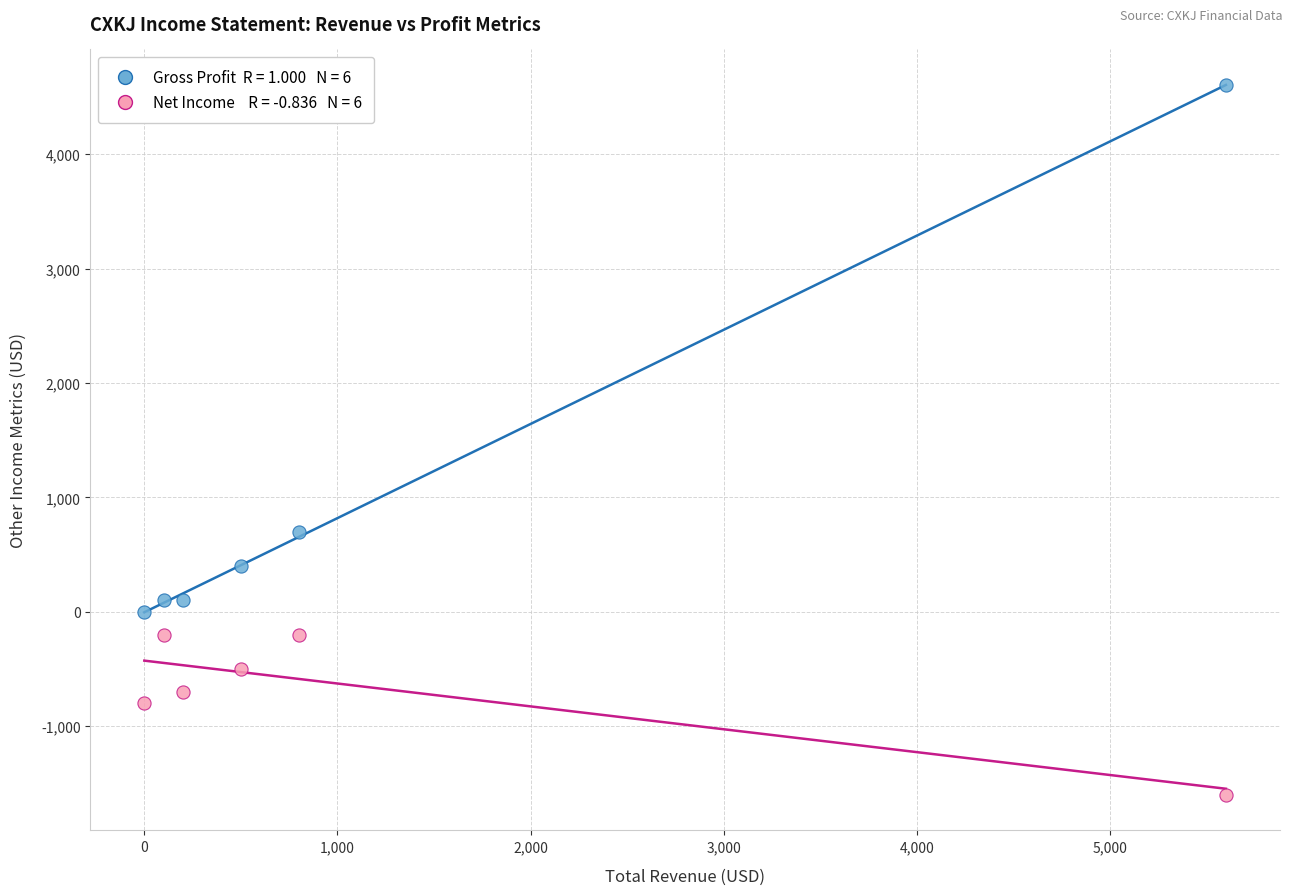

Across all series, what Y value is closest to 1500?

700